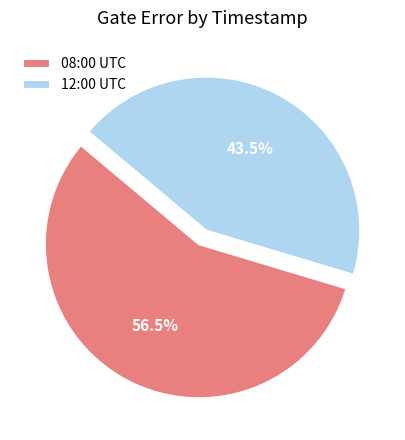

Which category has the biggest portion of the pie?

08:00 UTC